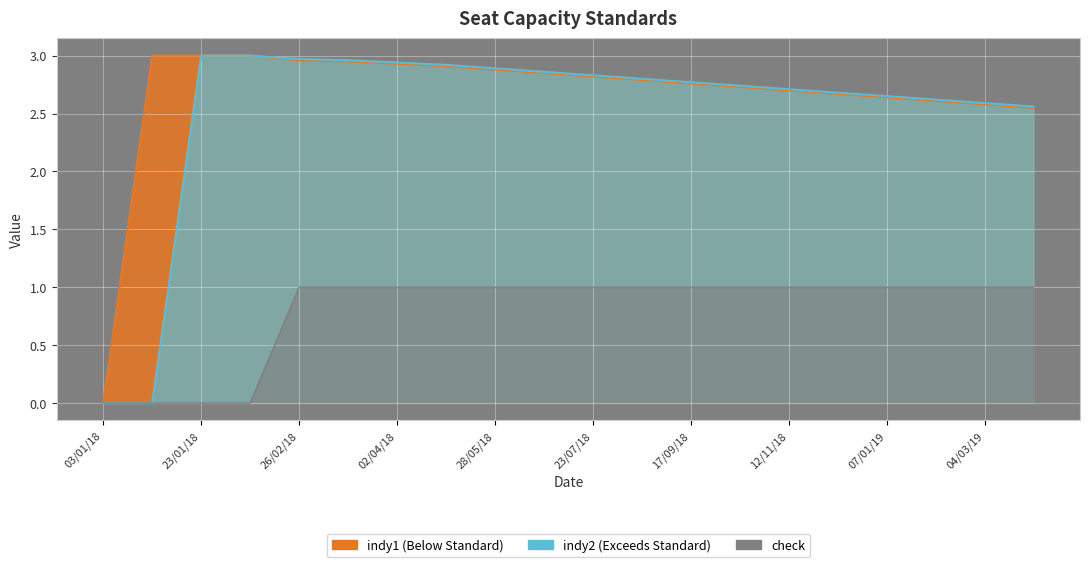

What is the label of the 16th point from the right?

26/02/18